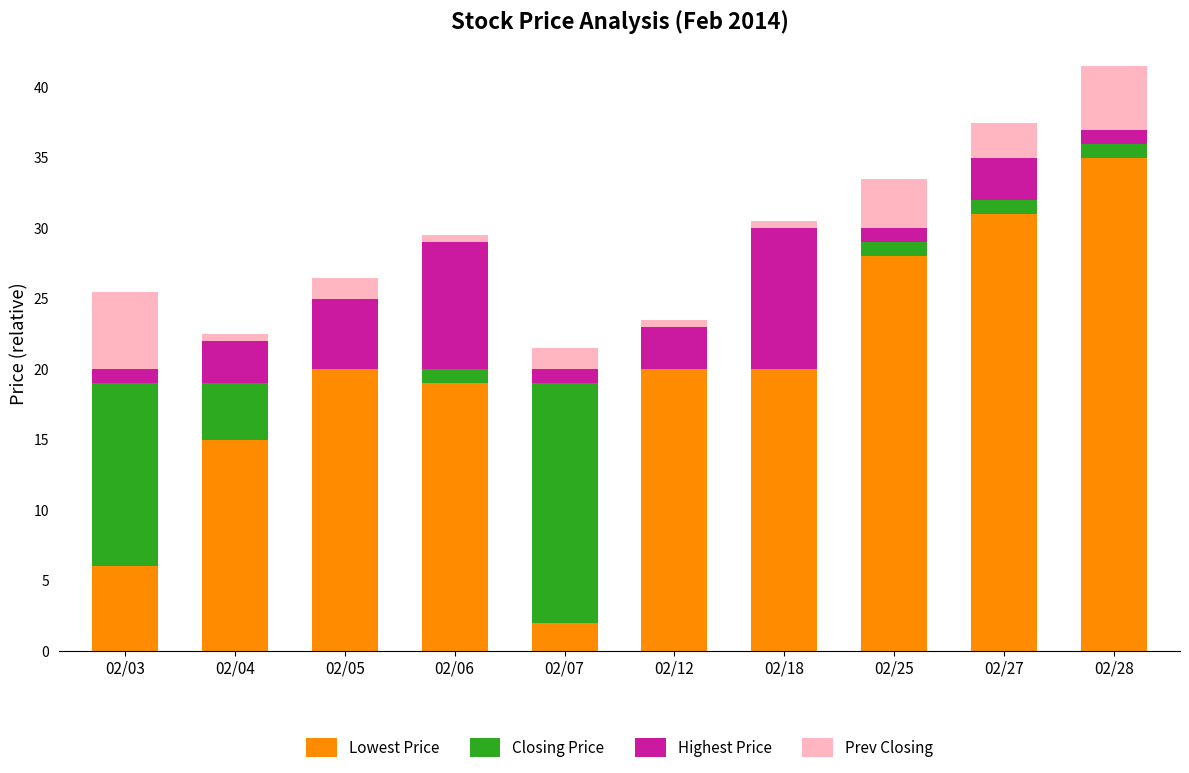

What is the total value across all series at 02/28?

41.5